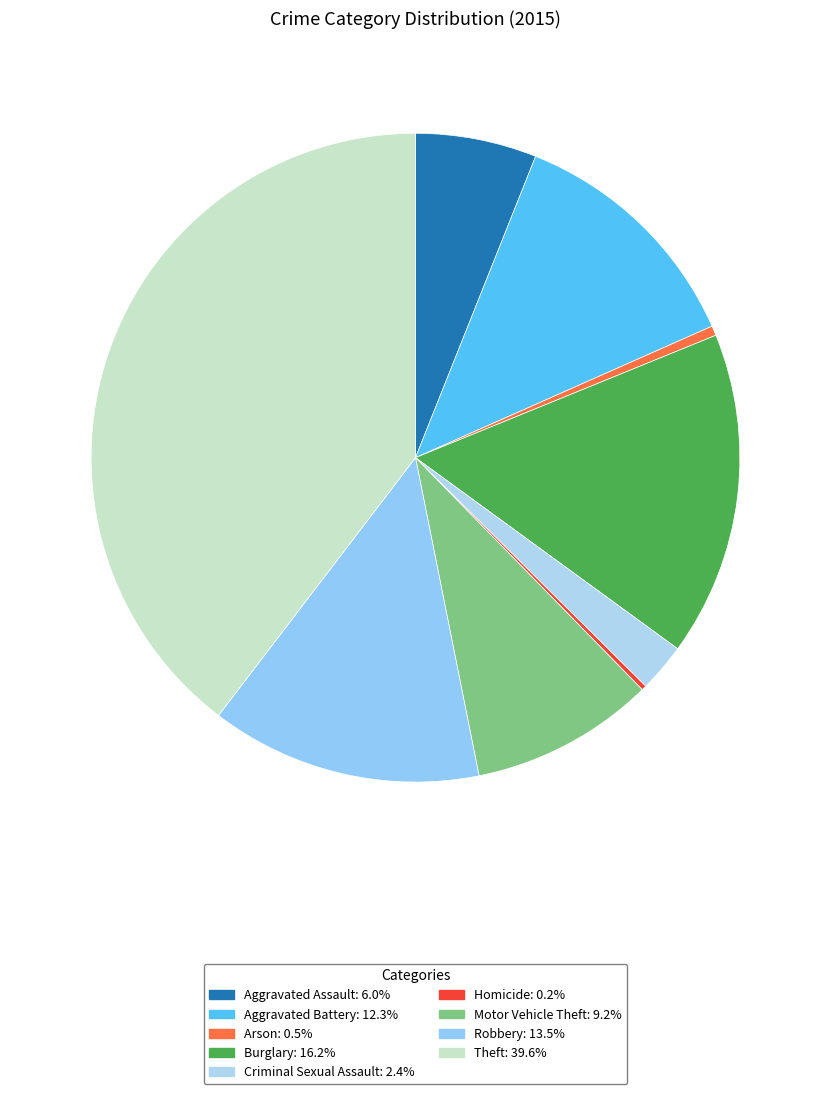

To the nearest percent, what is the average slice percentage?

11%